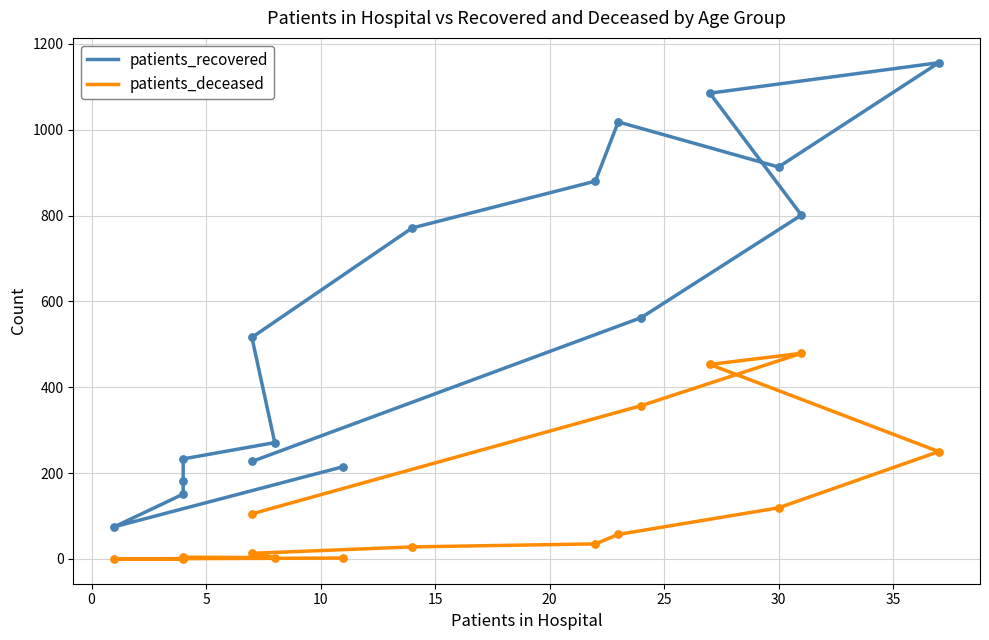

What are all the series names shown in the legend?

patients_recovered, patients_deceased